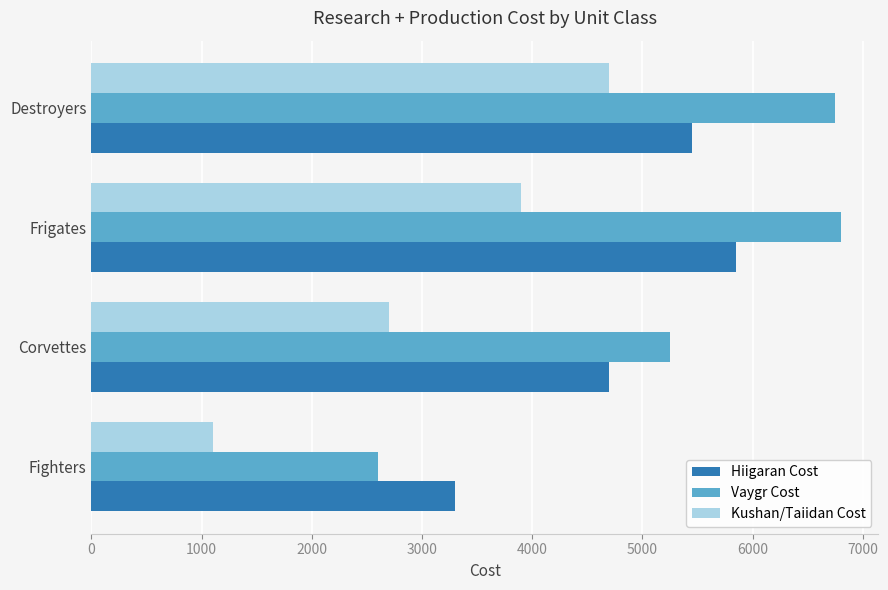

How many data points does each series have?

4